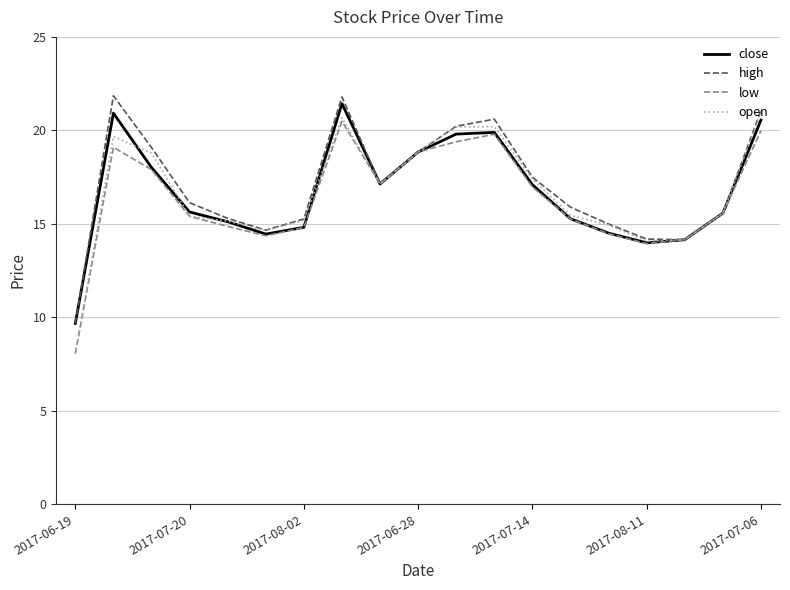

What is the smallest value displayed?

8.1